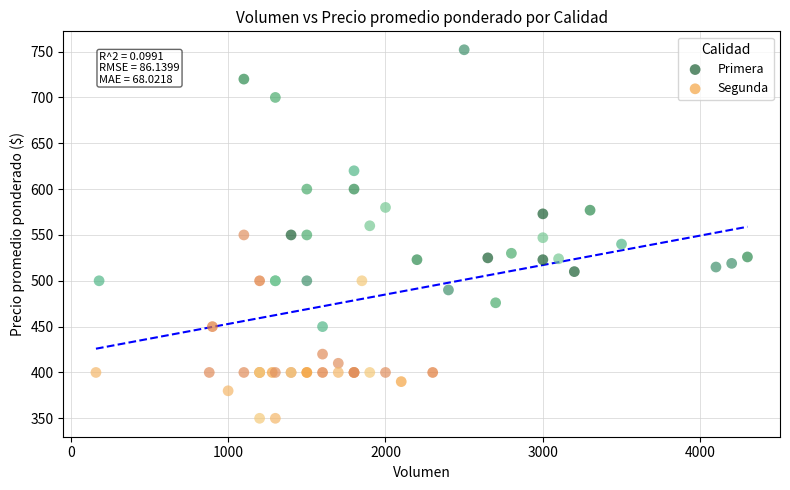

What are all the series names shown in the legend?

Primera, Segunda